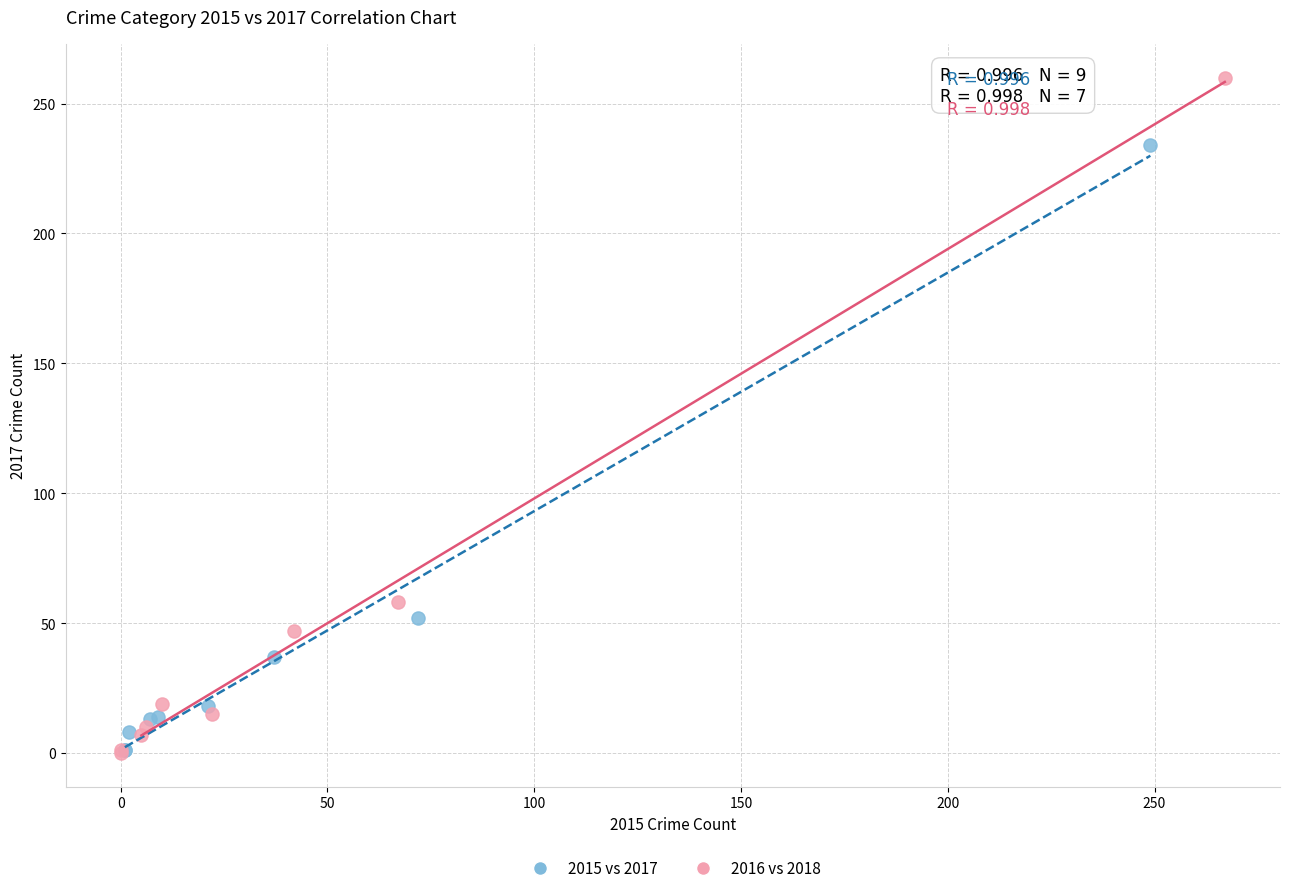

Which series contains the highest Y value?

2016 vs 2018